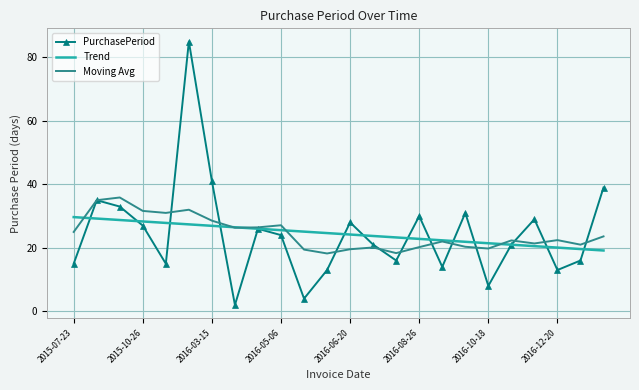

What is the difference between the maximum and minimum values in the PurchasePeriod series?

83.0